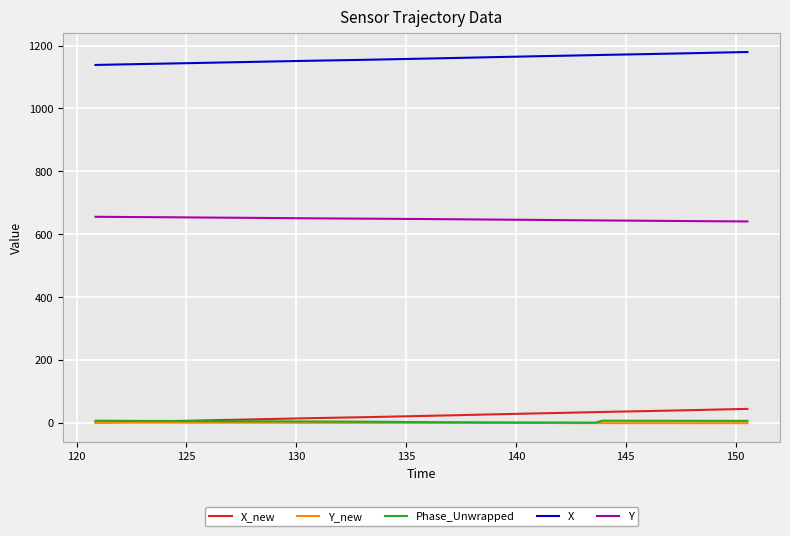

True or false: X and Phase_Unwrapped cross at least once.

False